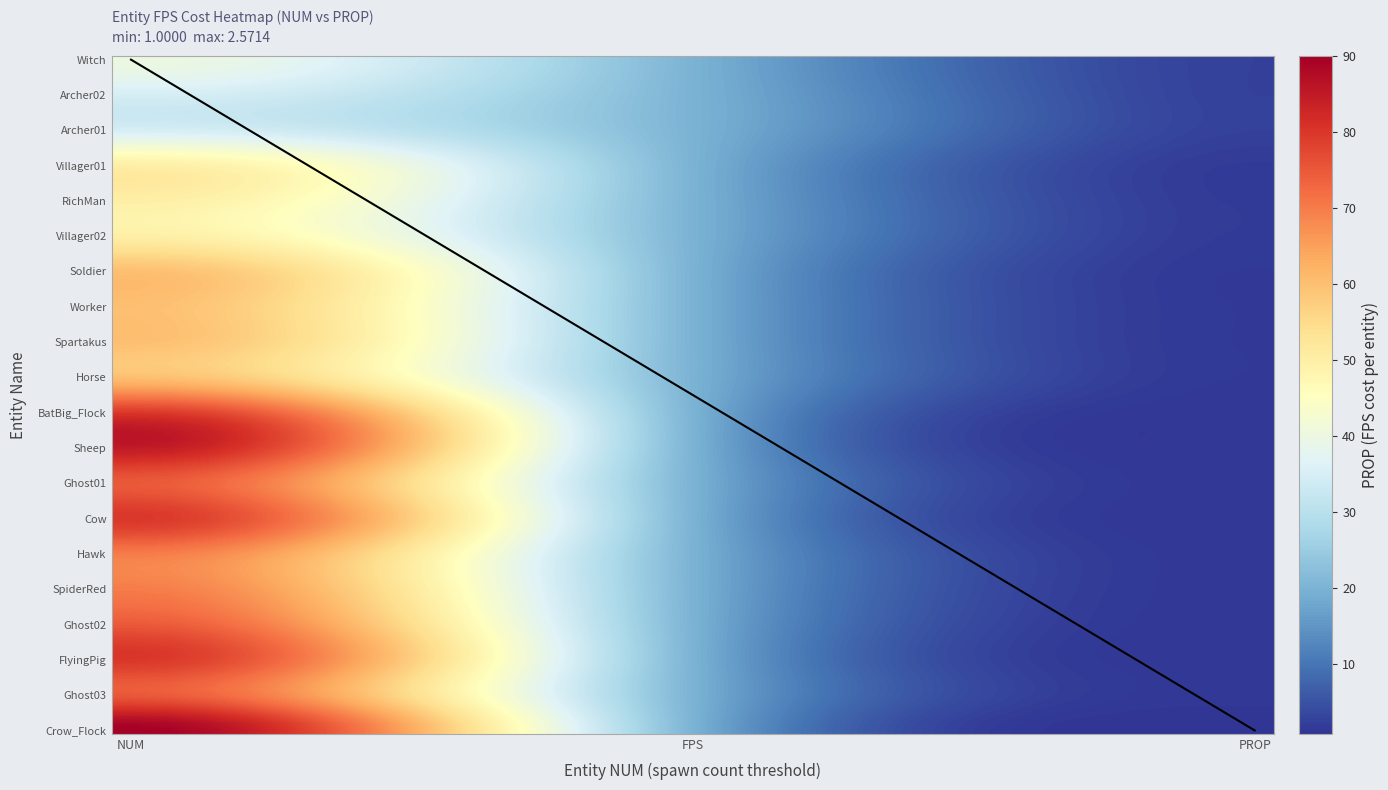

Does the chart display data point markers on the line(s)?

No